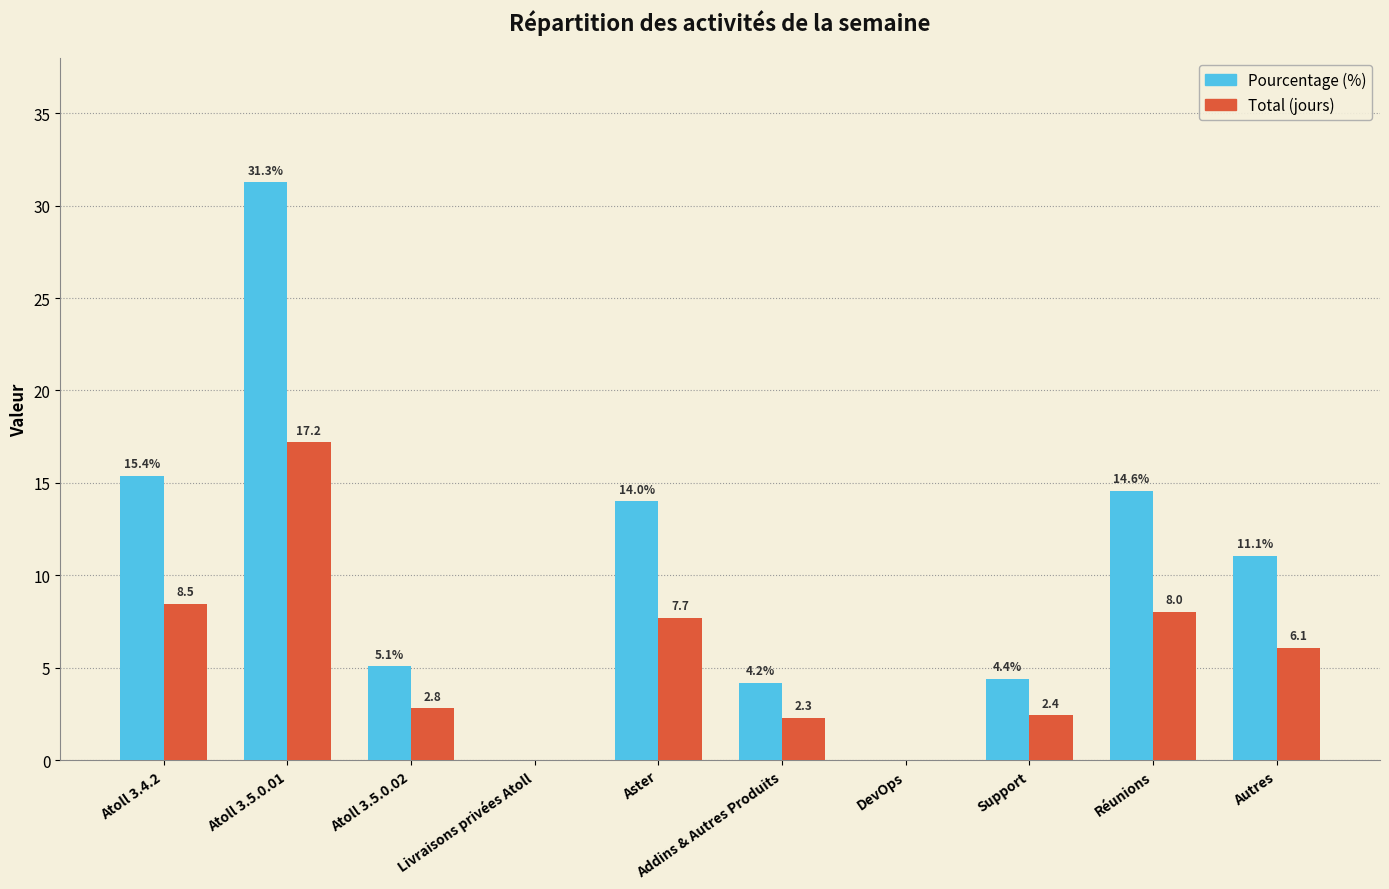

The value of Pourcentage (%) at Autres is 3.9. True or false?

False